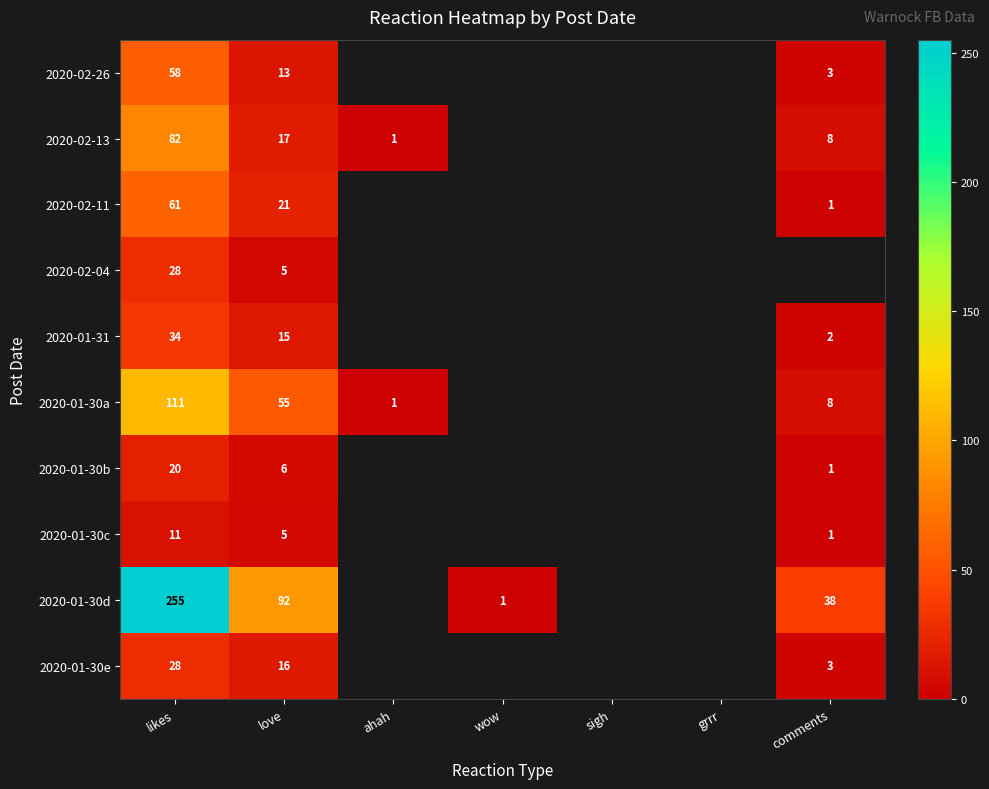

What is the total value across all series at love?

245